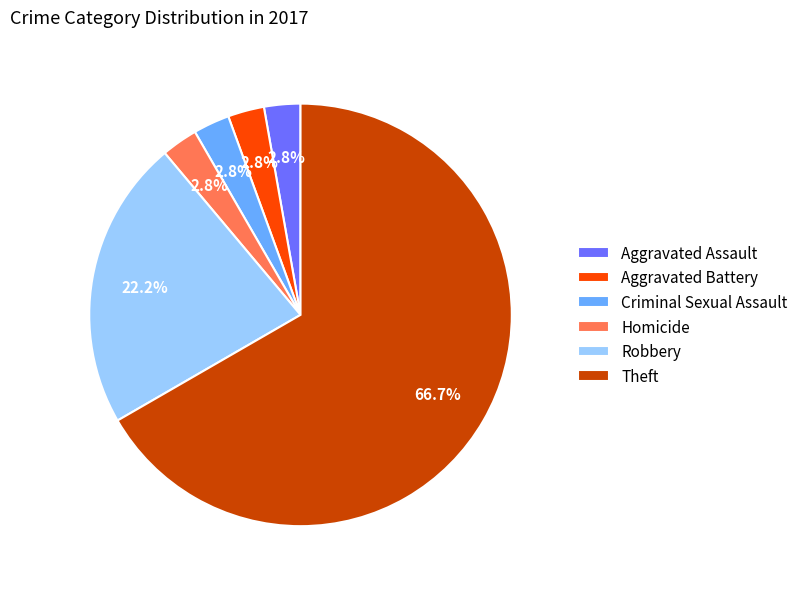

Is it true that Theft is 67% of the pie?

True